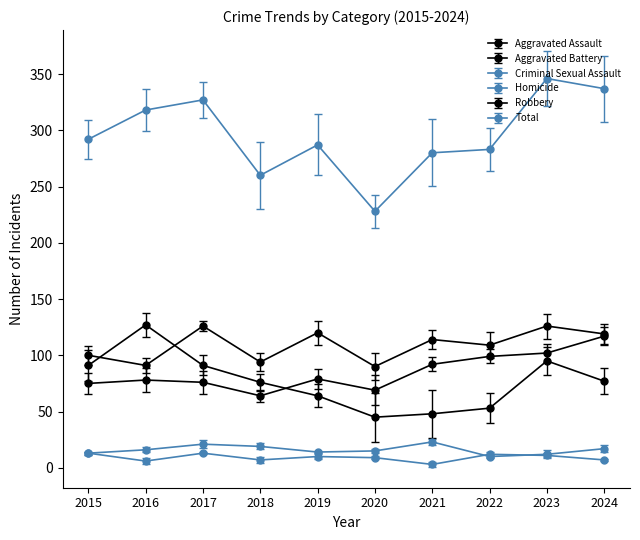

Rank the series at 2022 from highest to lowest value.

Total, Aggravated Battery, Aggravated Assault, Robbery, Homicide, Criminal Sexual Assault